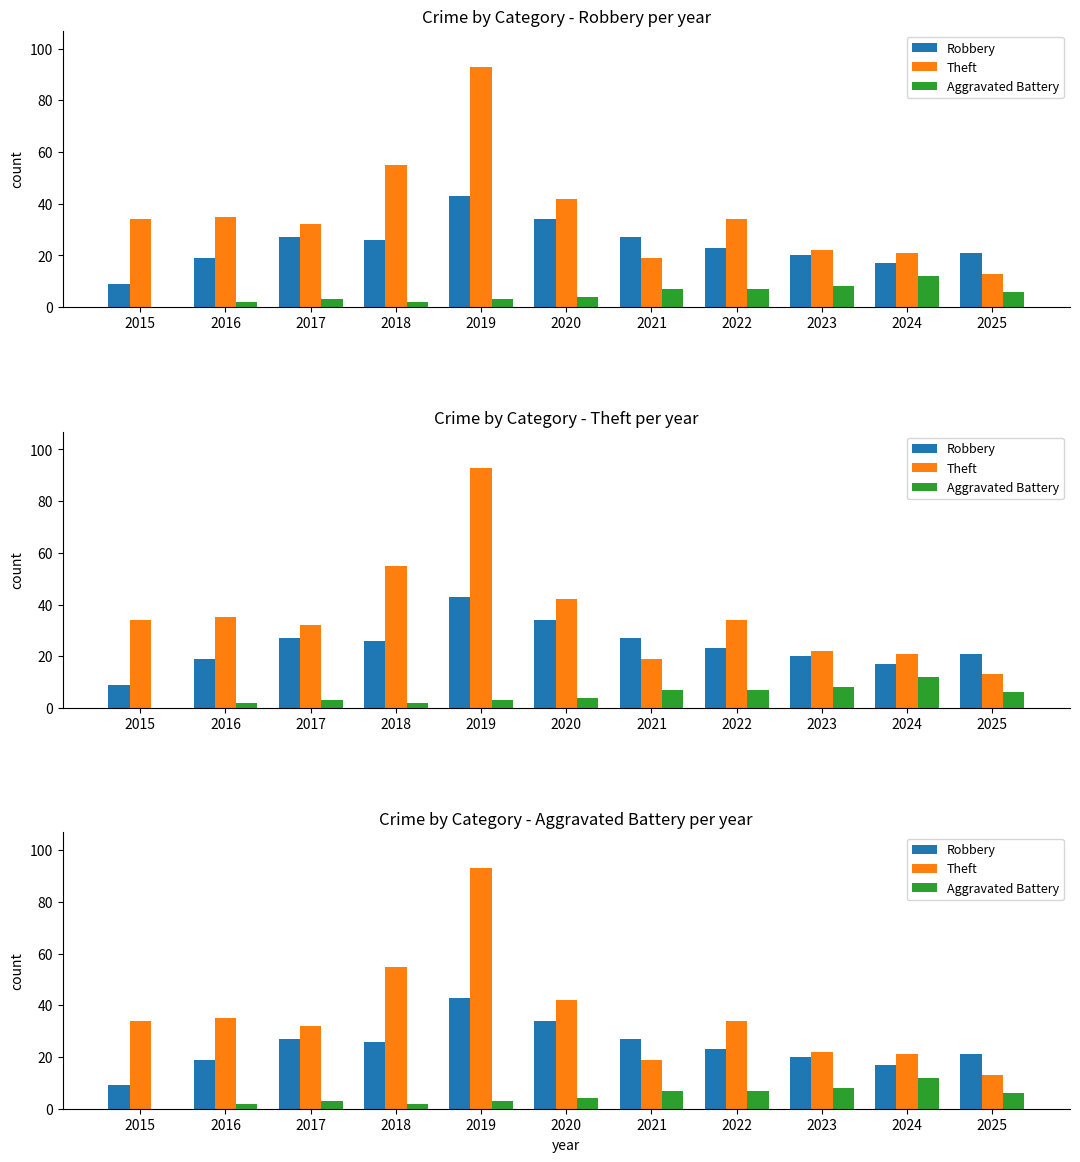

Reading left to right, extract all data points from this chart.

Robbery: 9	19	27	26	43	34	27	23	20	17	21
Theft: 34	35	32	55	93	42	19	34	22	21	13
Aggravated Battery: 0	2	3	2	3	4	7	7	8	12	6